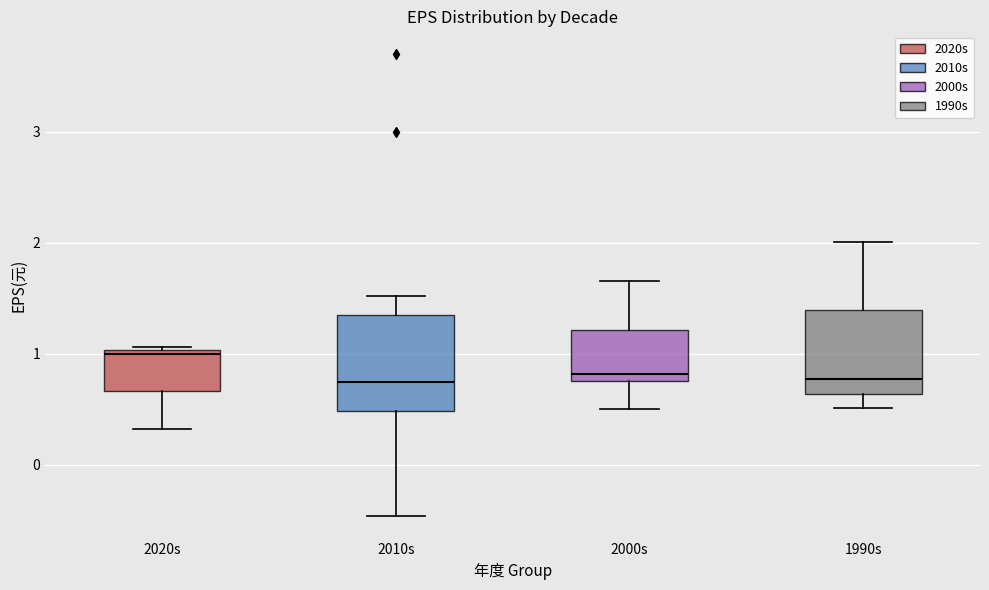

Where is the upper edge of the box for 2000s on the y-axis? The values are not printed on the chart, so give them approximately, as read against the axis.

1.2